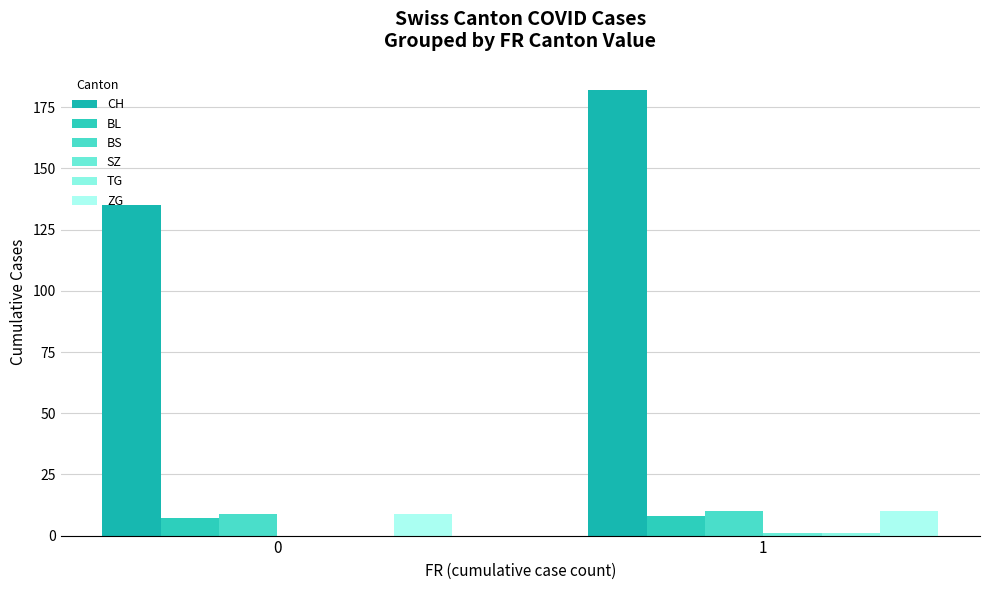

Does the chart contain stacked bars?

No